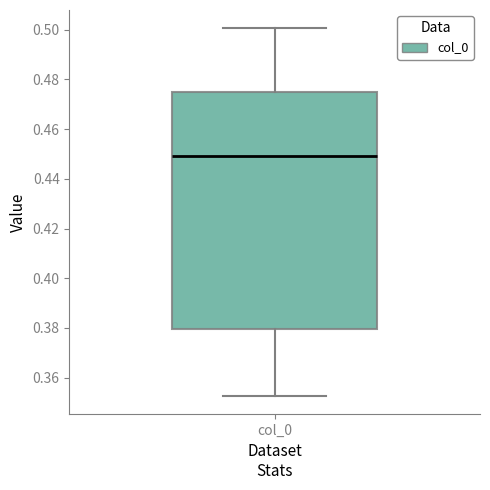

Transcribe this box plot: give where the median line is, the range the box spans, and where the two whiskers end, as read against the y-axis. The values are not printed on the chart, so give them approximately, as read against the axis.

median 0.450, box 0.380 to 0.474, whiskers 0.352 to 0.500